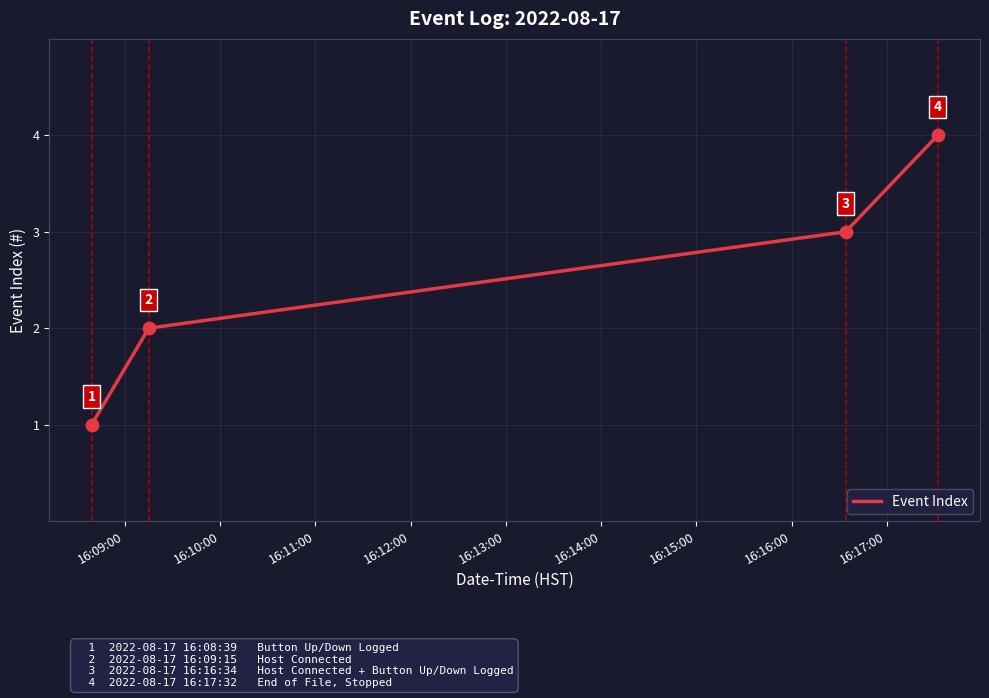

What is the maximum value shown in the chart?

4